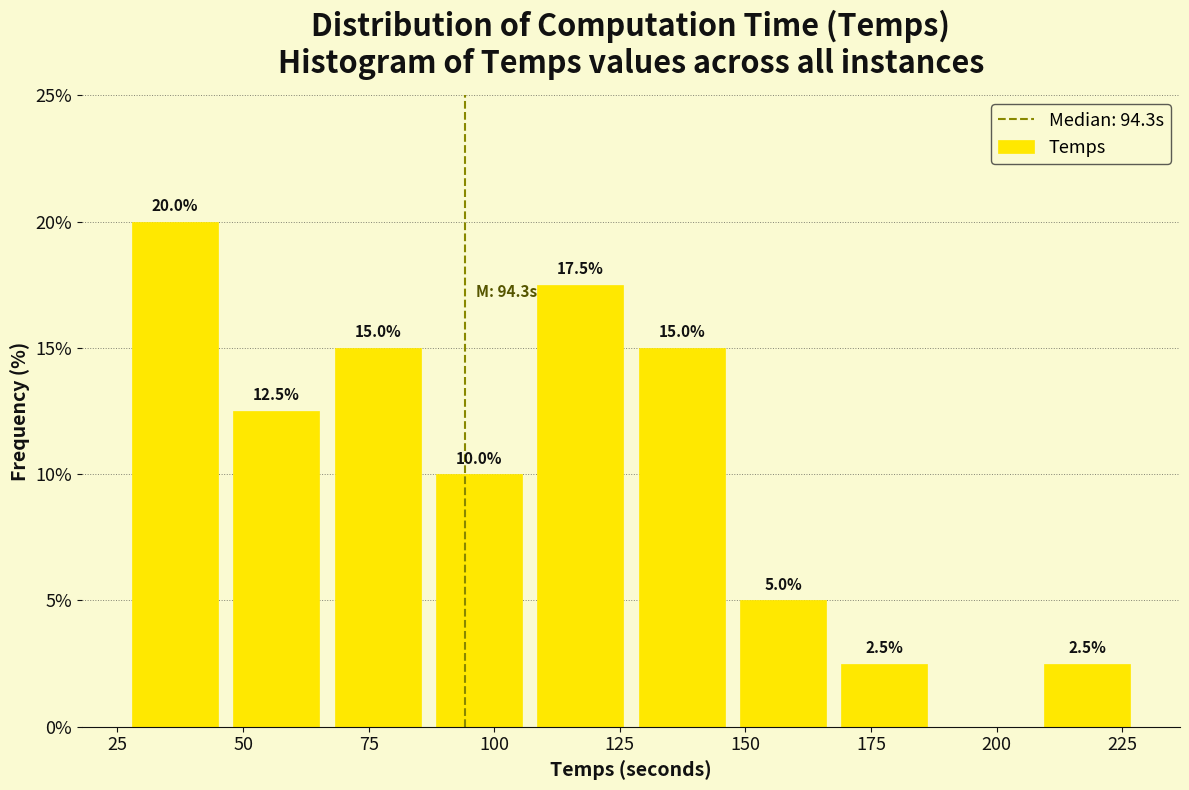

Which range on the x-axis has the tallest bar?

25 to 45